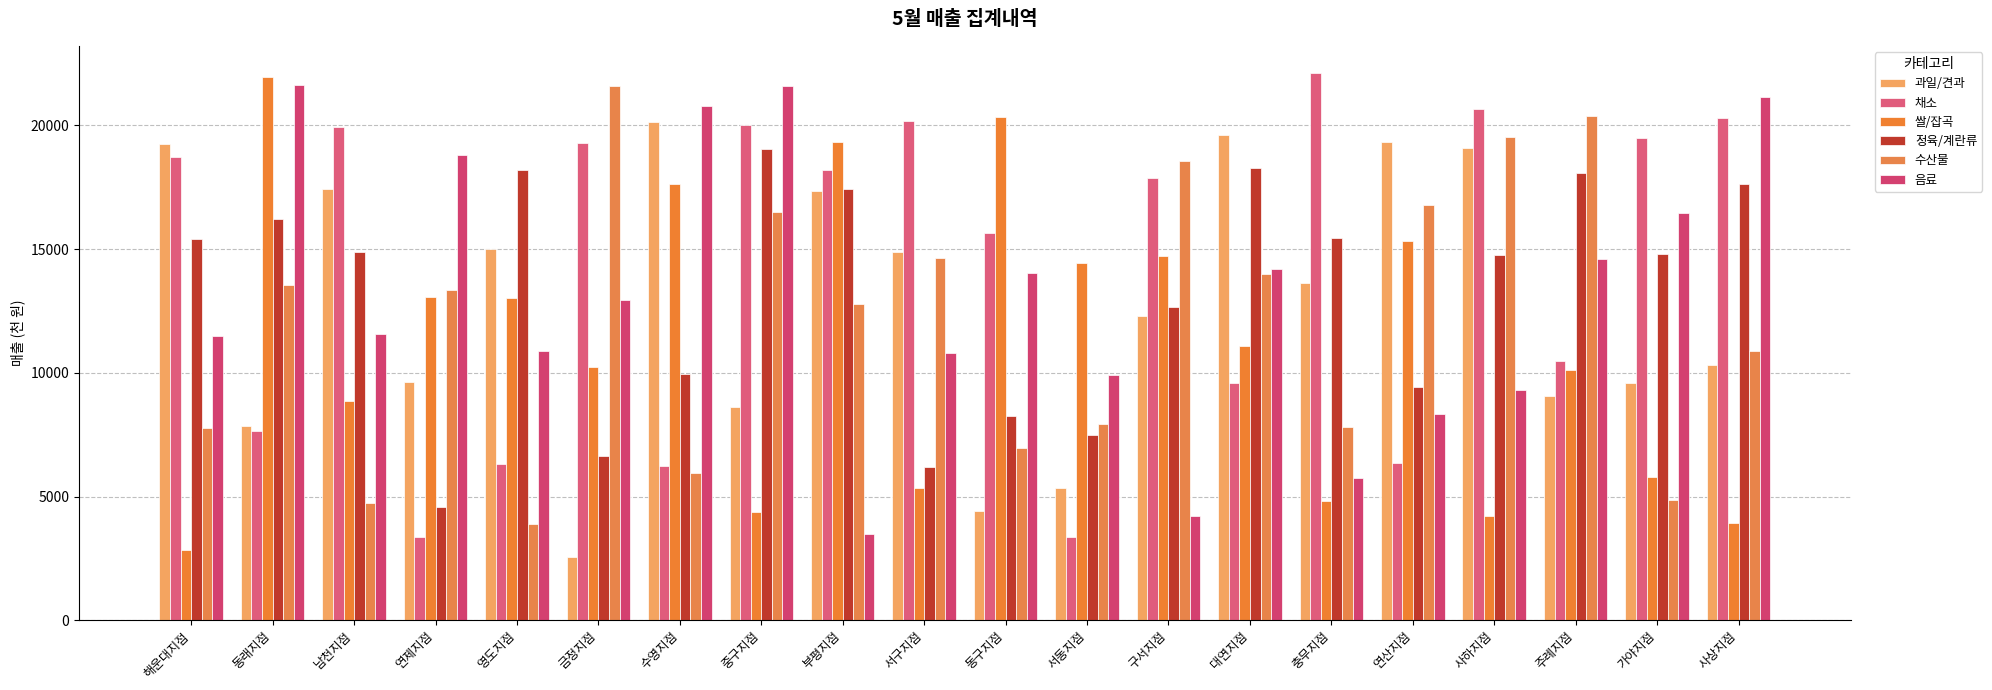

The value of 음료 at 해운대지점 is 2616. True or false?

False